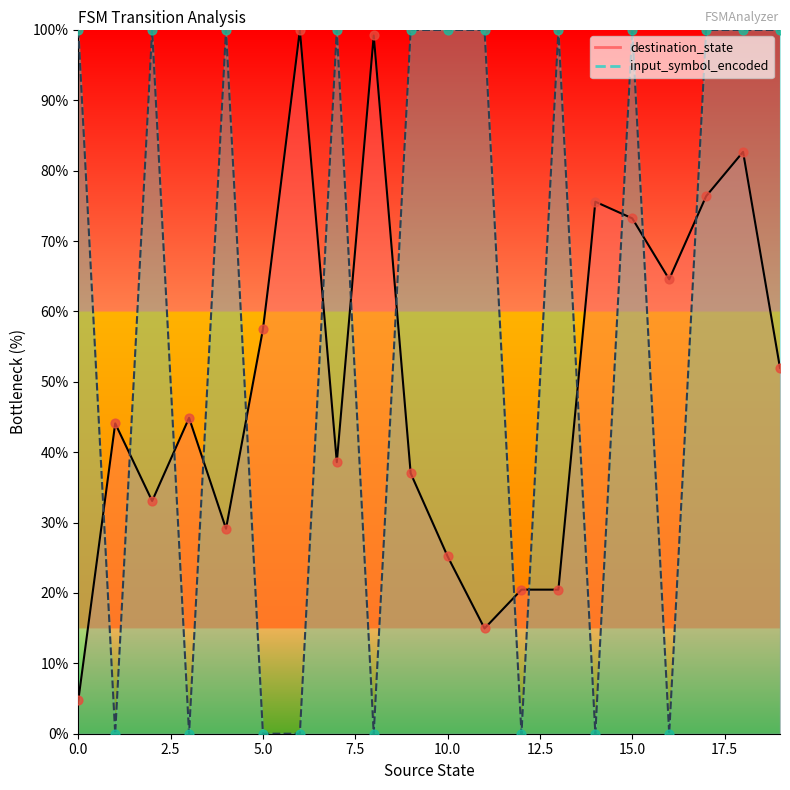

What is the total value across all series at 18?

182.7